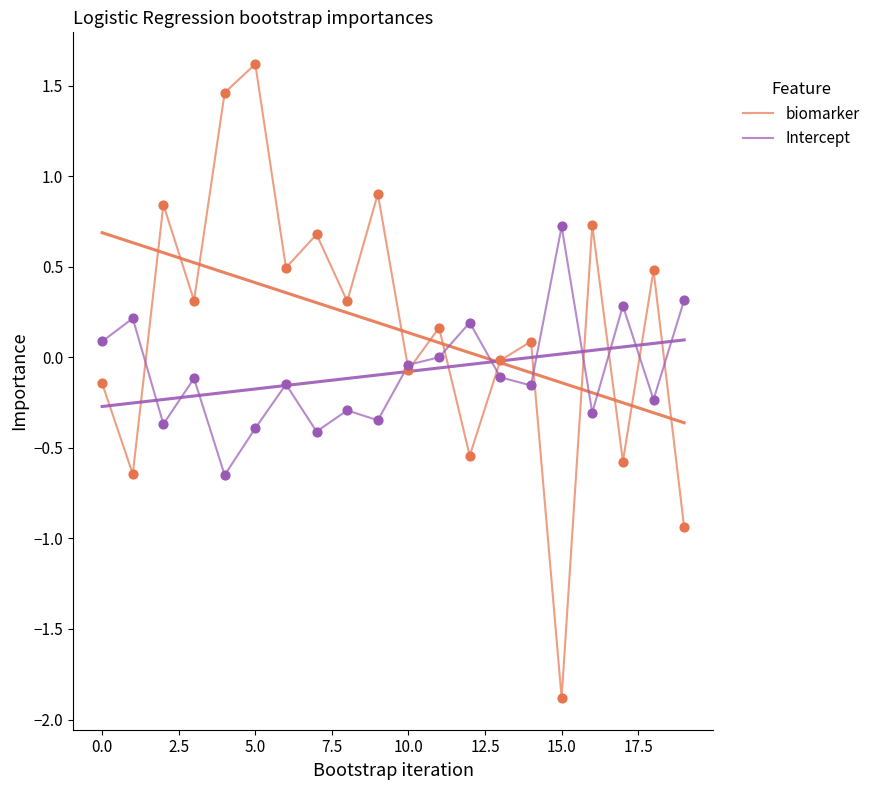

At how many categories does at least one series exceed -1?

20